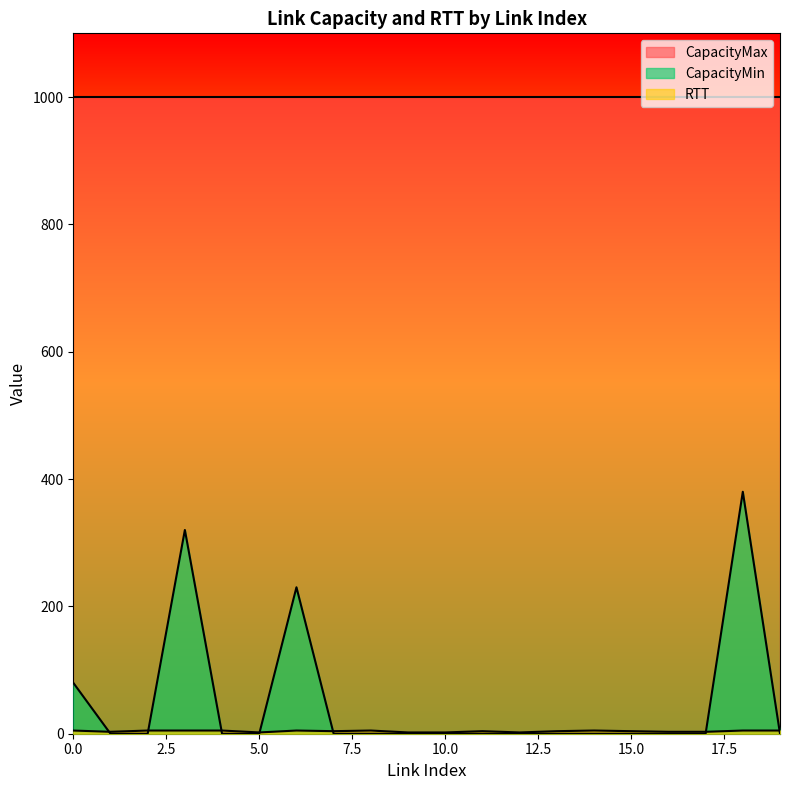

List the series in order of their overall mean, lowest first.

RTT, CapacityMin